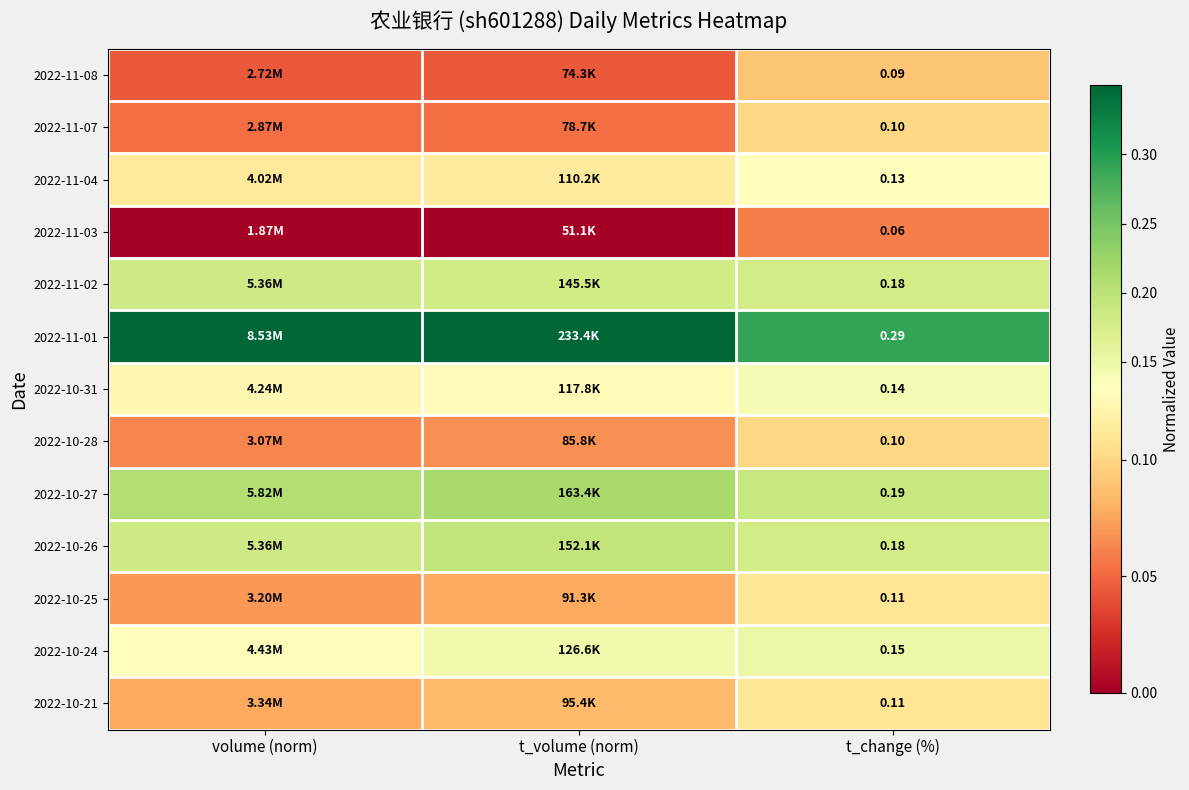

The 2022-10-31 series shows 0.0 at volume (norm). True or false?

False